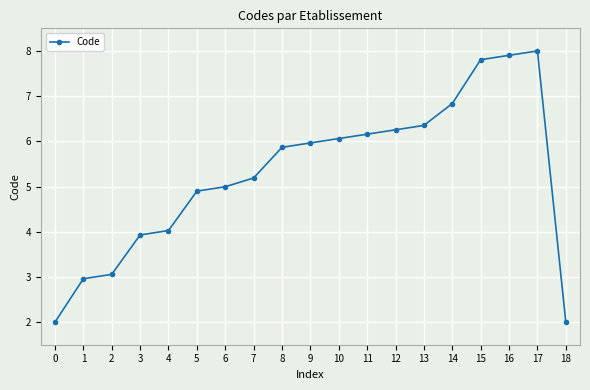

What is the sum of the values at 17 and 12?

14.3